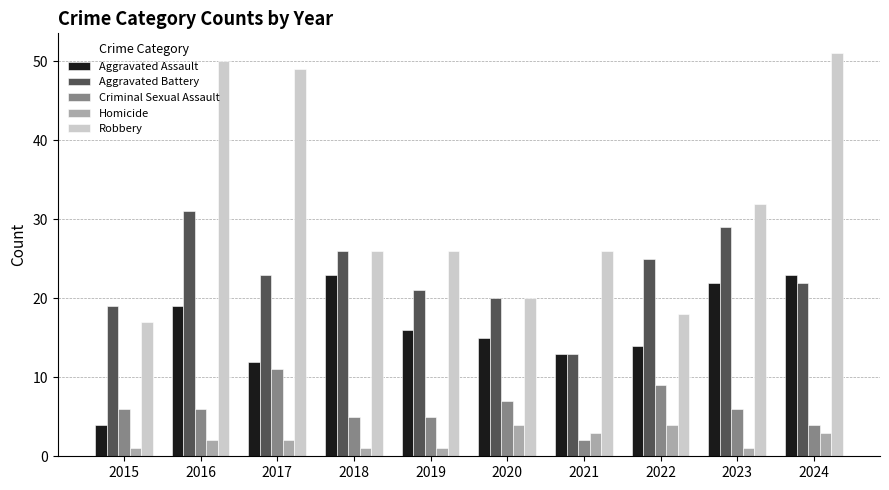

At which label is Aggravated Assault closest to 13?

2021